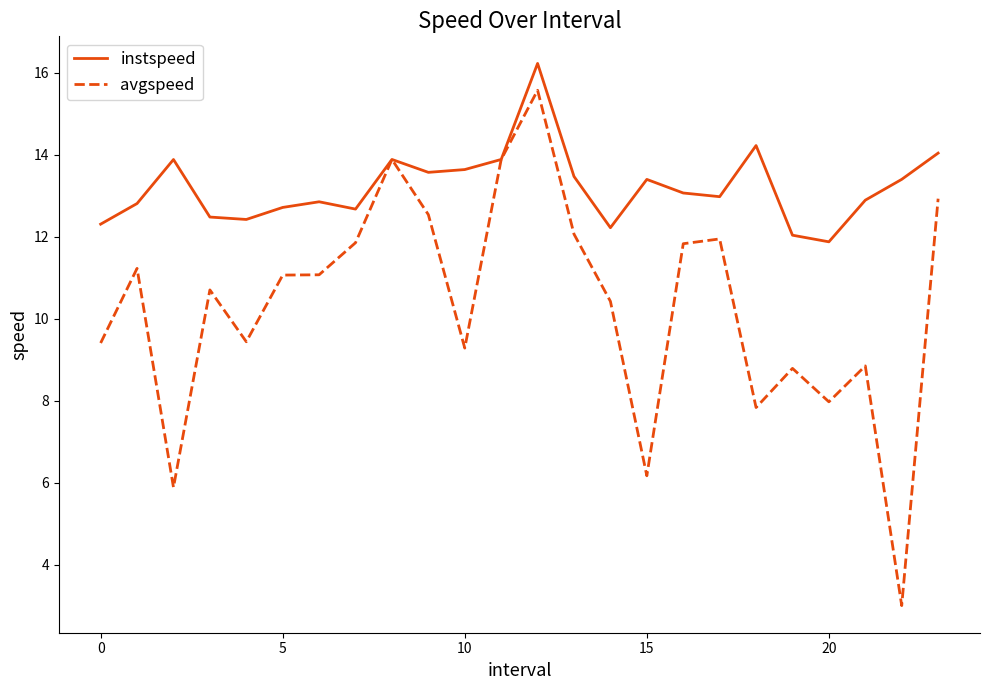

Rank the series by their maximum value, from highest to lowest.

instspeed, avgspeed